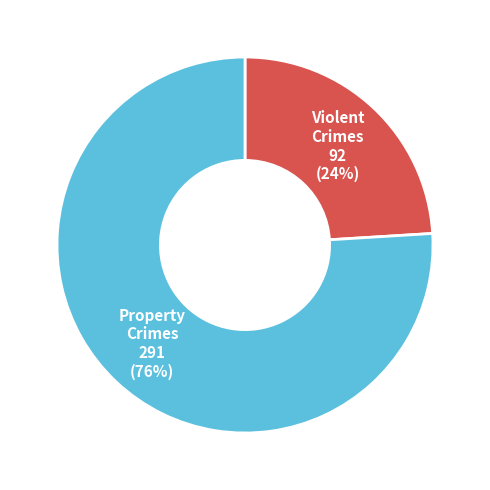

To the nearest percent, what is the difference between the largest and smallest slice percentages?

52%